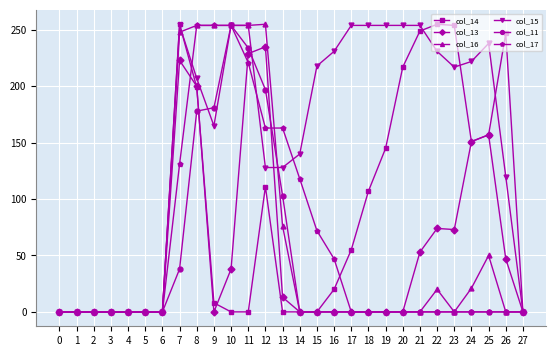

What is the difference between the maximum and second lowest values in the col_11 series?

254